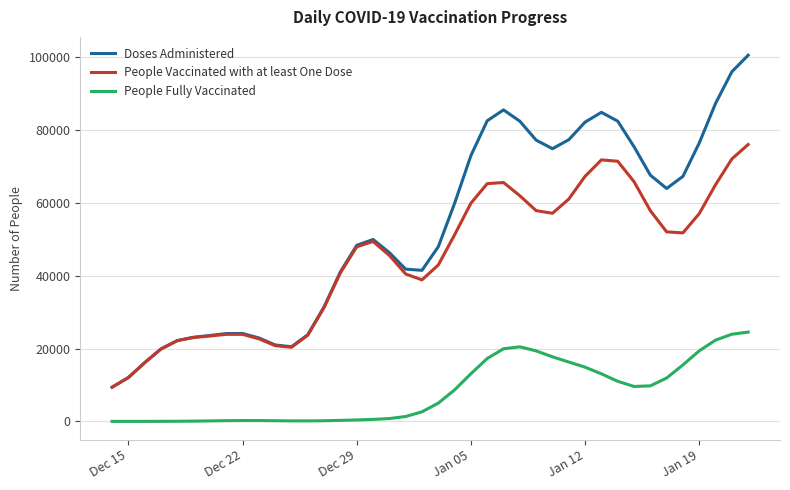

How many distinct data groups are displayed?

3